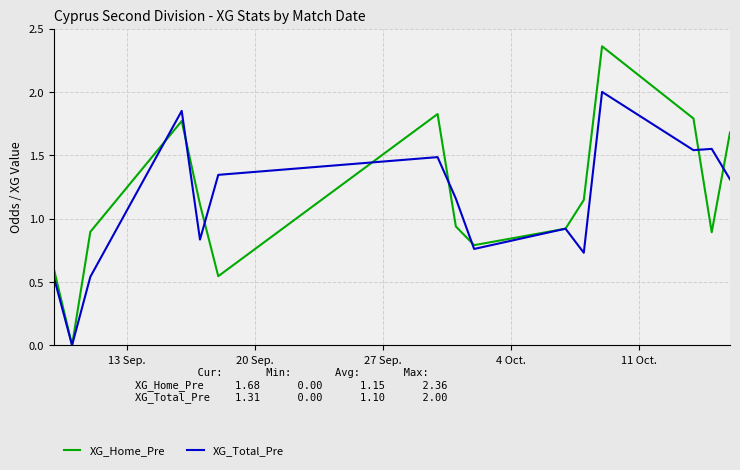

Which series has the largest total across all categories?

XG_Home_Pre